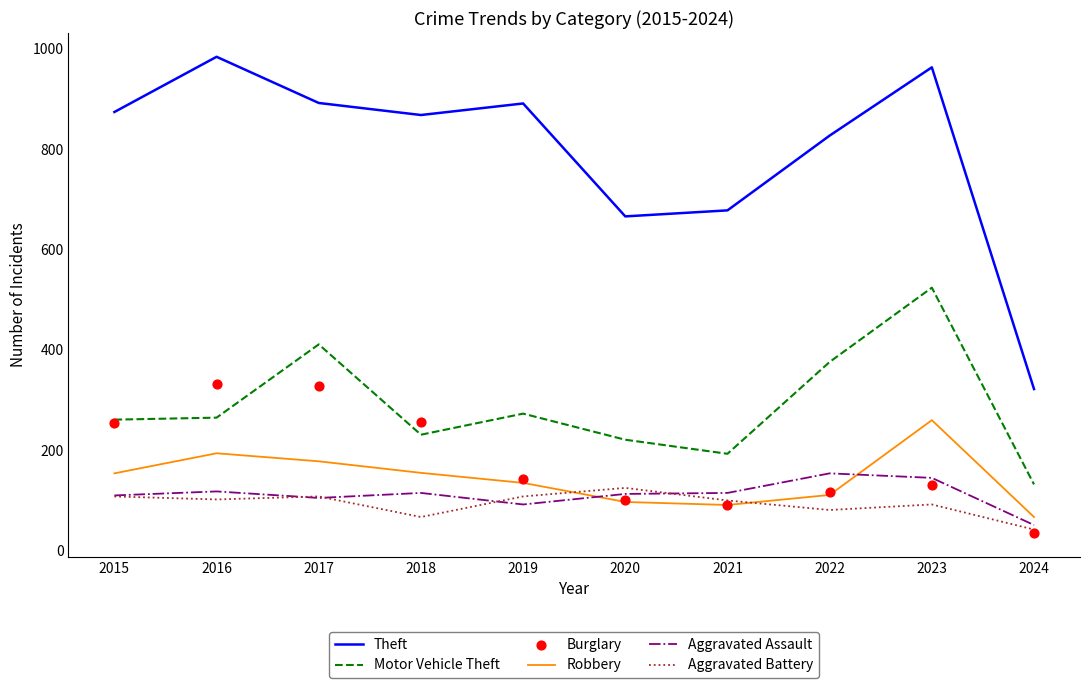

What is the total value across all series at 2016?

1996